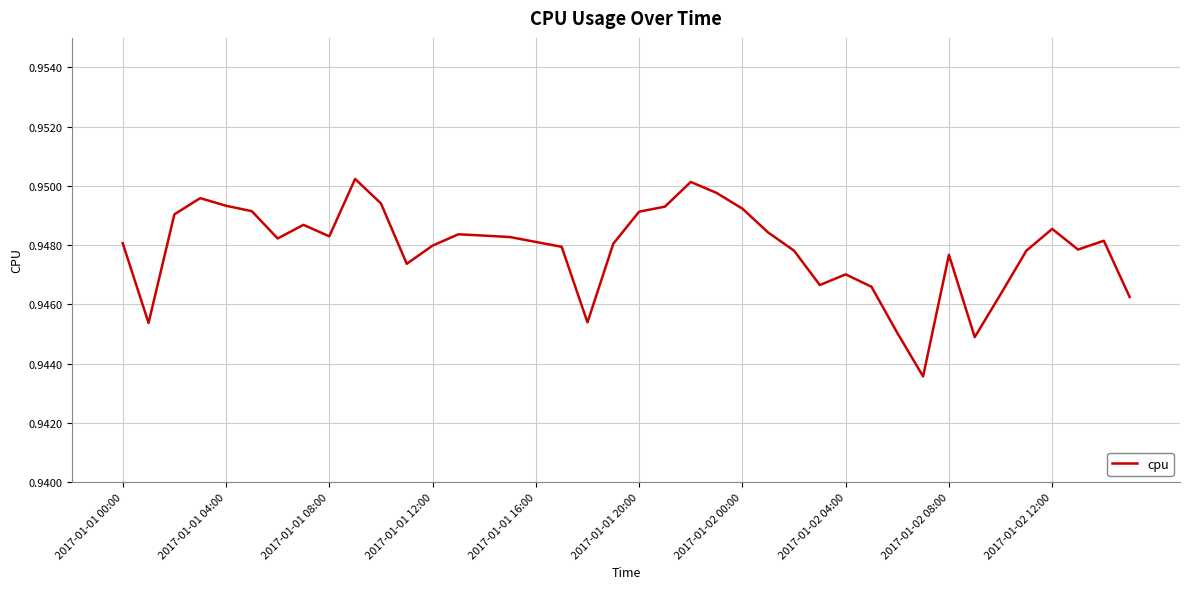

Is this an area chart (filled region under the line)?

No